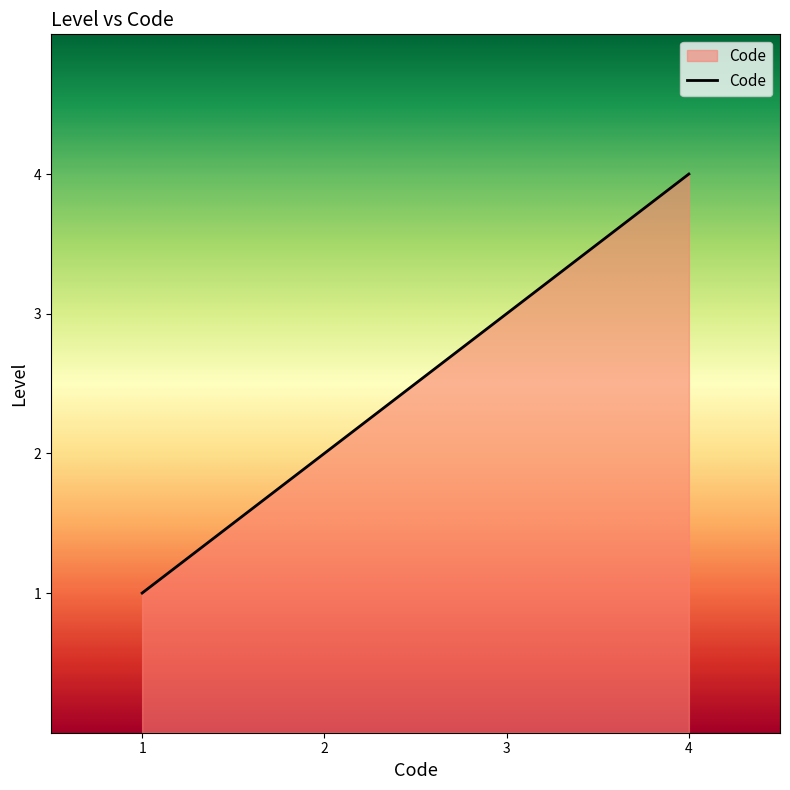

What is the difference between the maximum and minimum values?

3